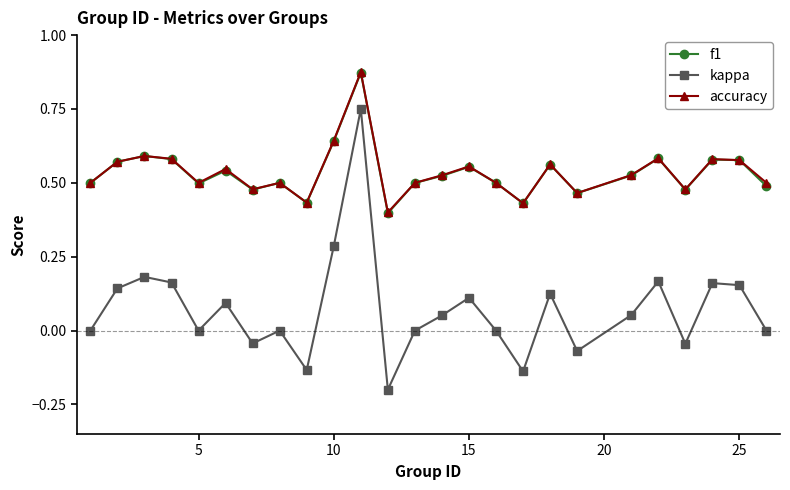

True or false: kappa has more than 1 interior local peaks.

True